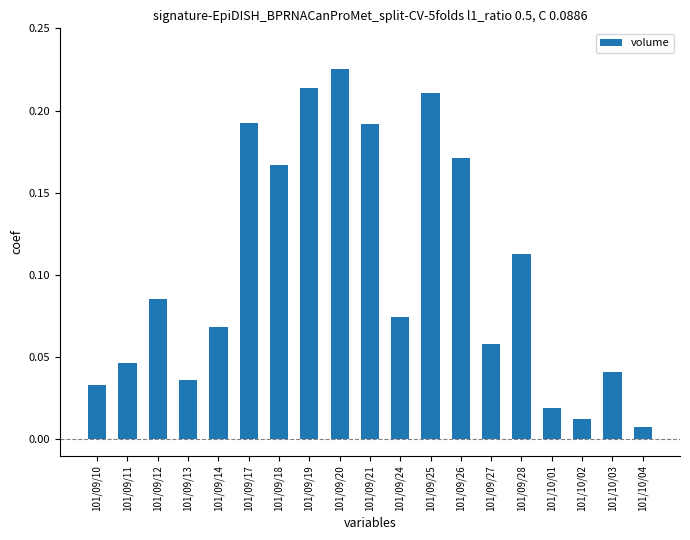

What is the label of the 6th bar from the right?

101/09/27